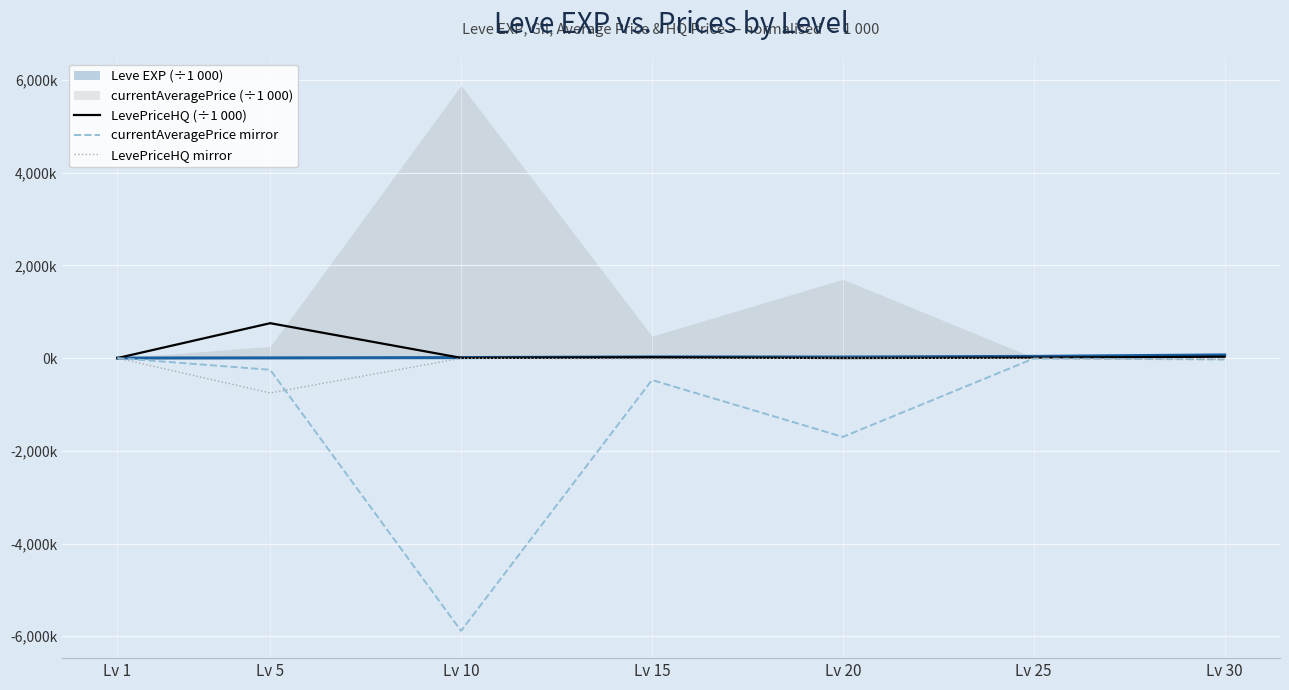

What is the spread (max minus min) of values at Lv 30?

60.0